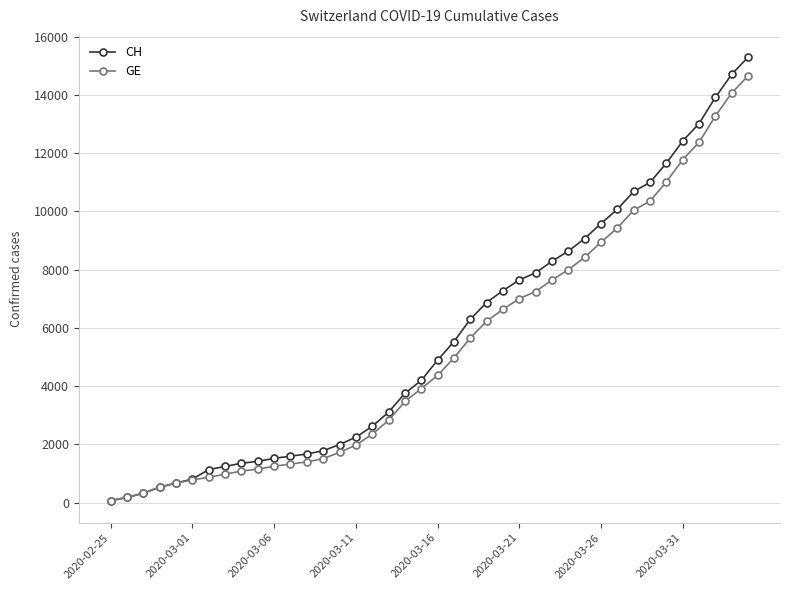

How many lines are shown in the chart?

2